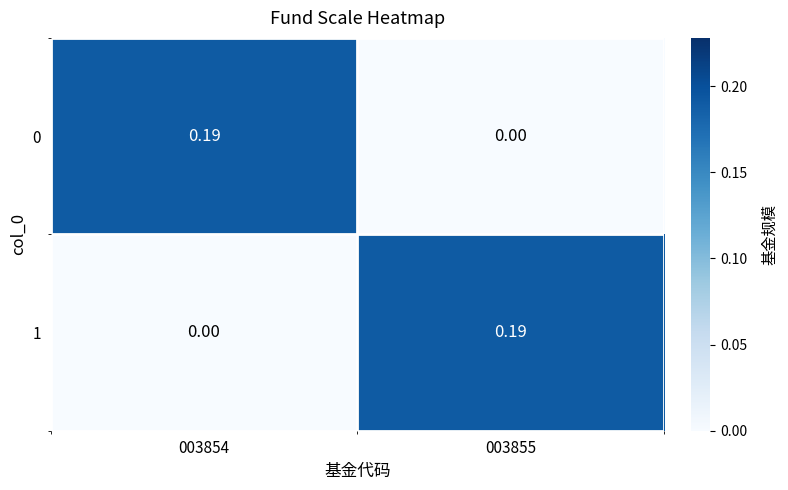

Is the value of 0 at 003854 greater than the value of 1 at 003854?

Yes